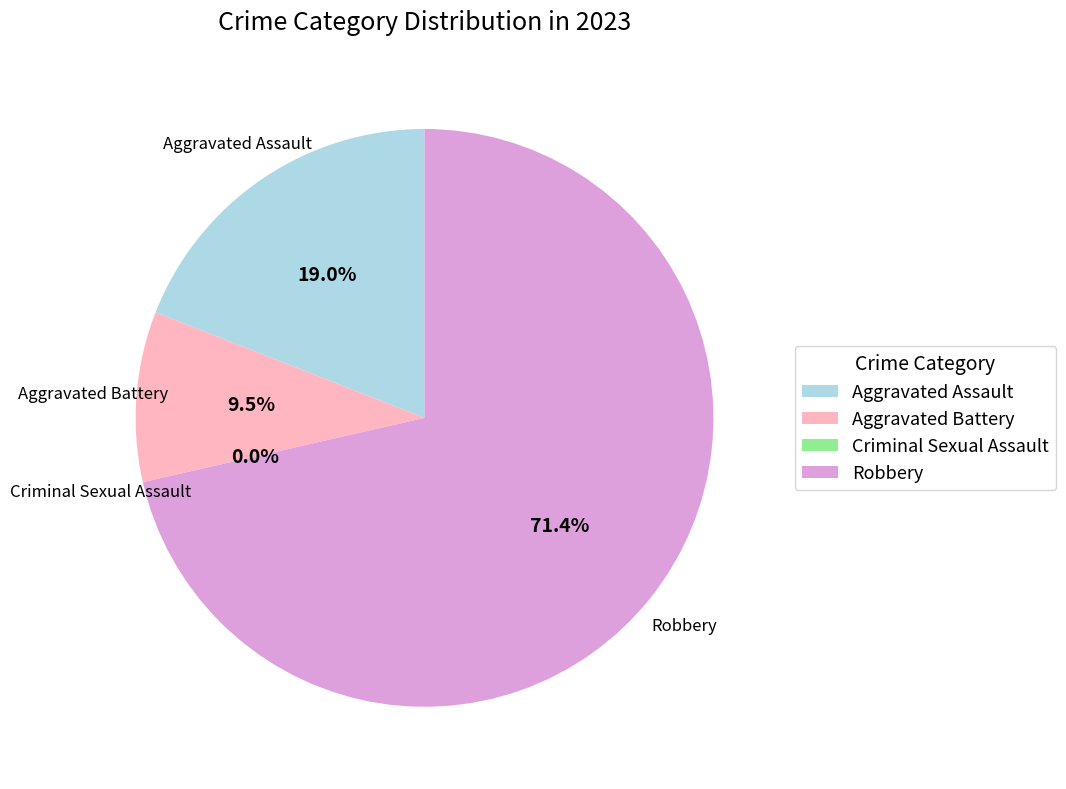

Which category has the biggest portion of the pie?

Robbery